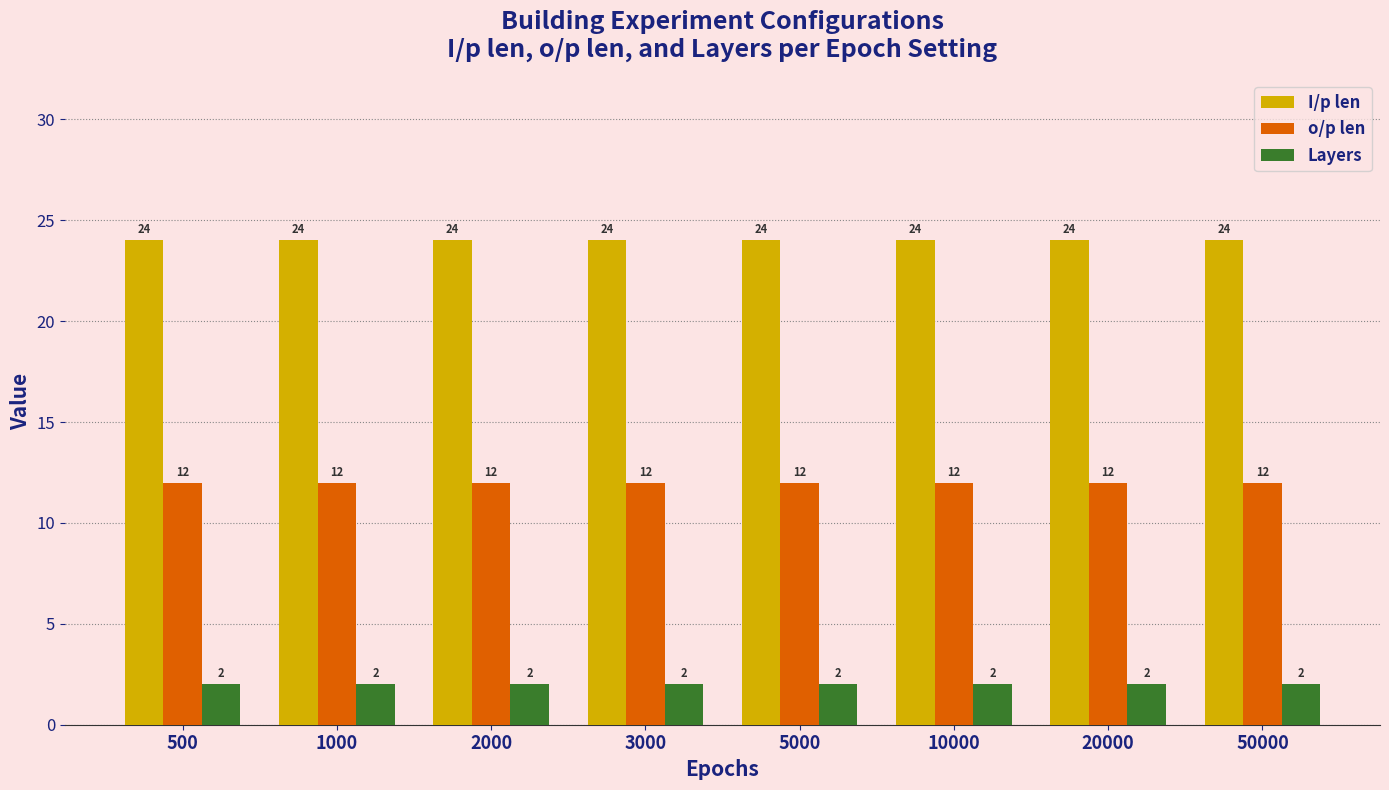

Reading right to left, list all the values displayed in this chart.

I/p len: 24	24	24	24	24	24	24	24
o/p len: 12	12	12	12	12	12	12	12
Layers: 2	2	2	2	2	2	2	2